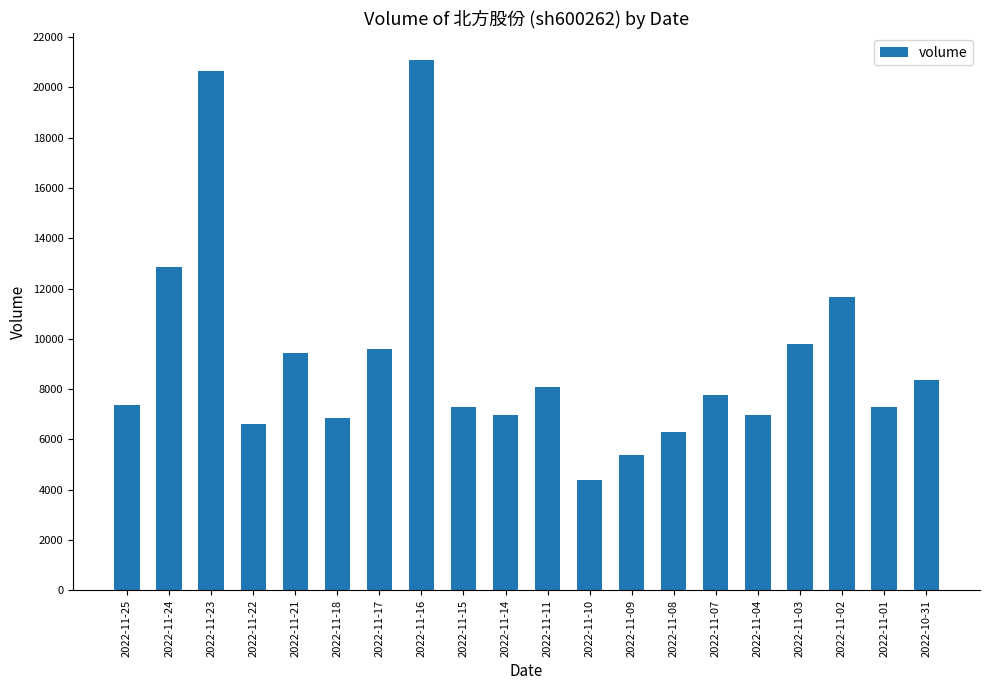

What position from the left is 2022-11-23?

3